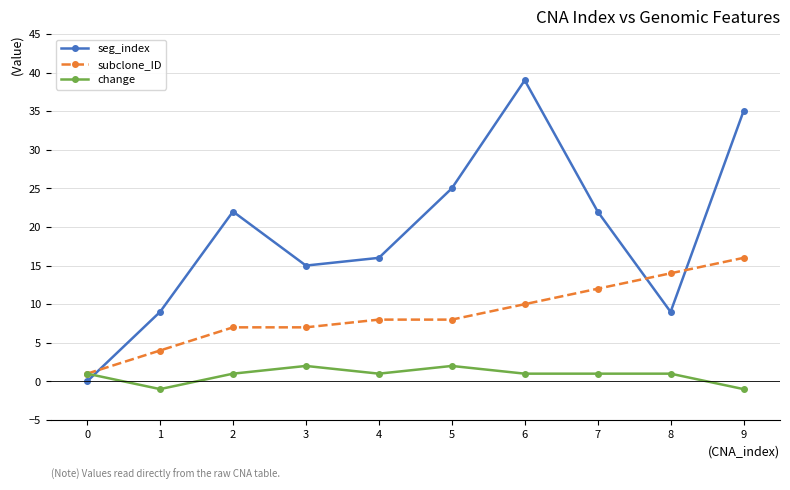

Rank the series at 3 from lowest to highest value.

change, subclone_ID, seg_index